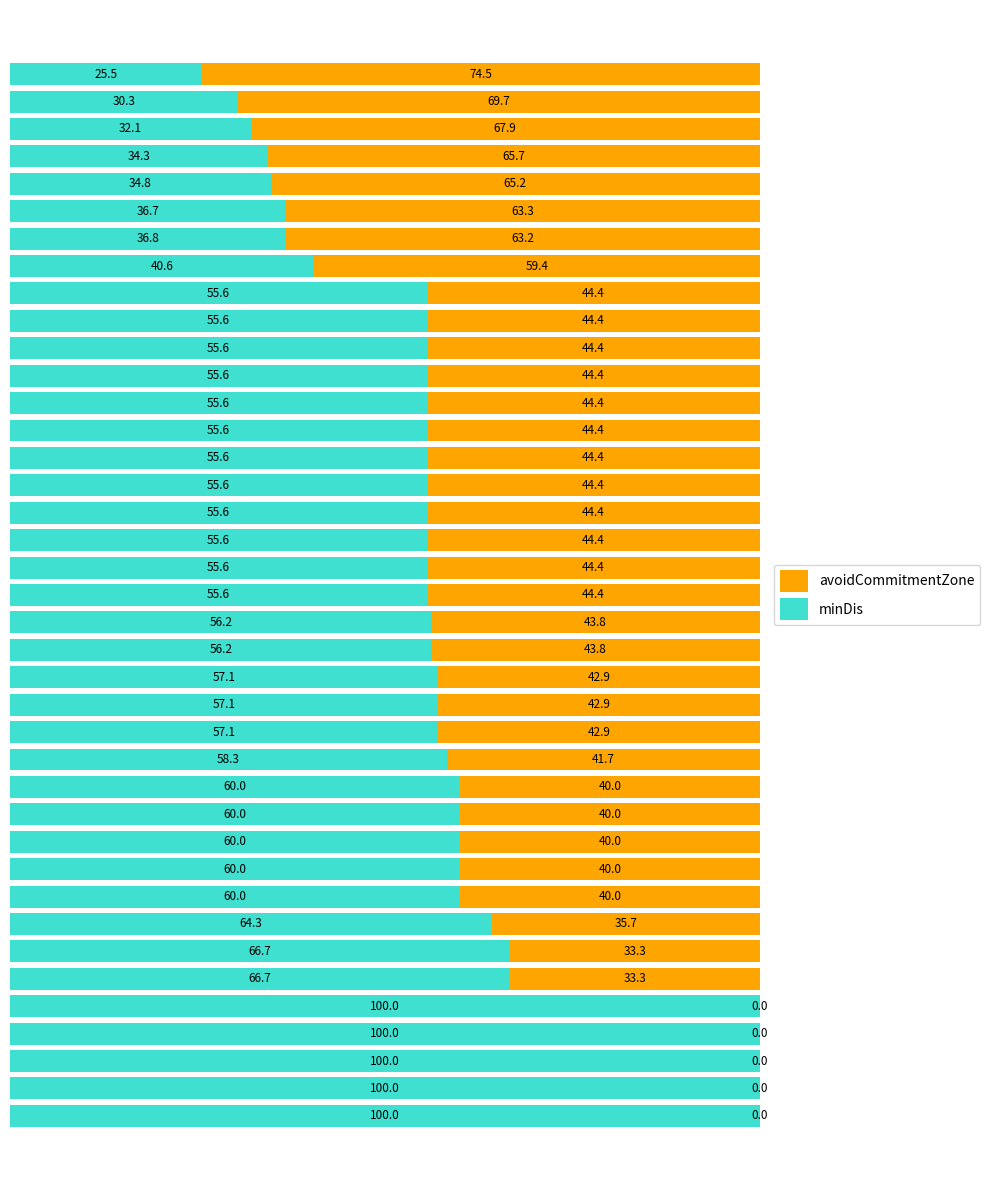

How many categories are shown in the chart?

39